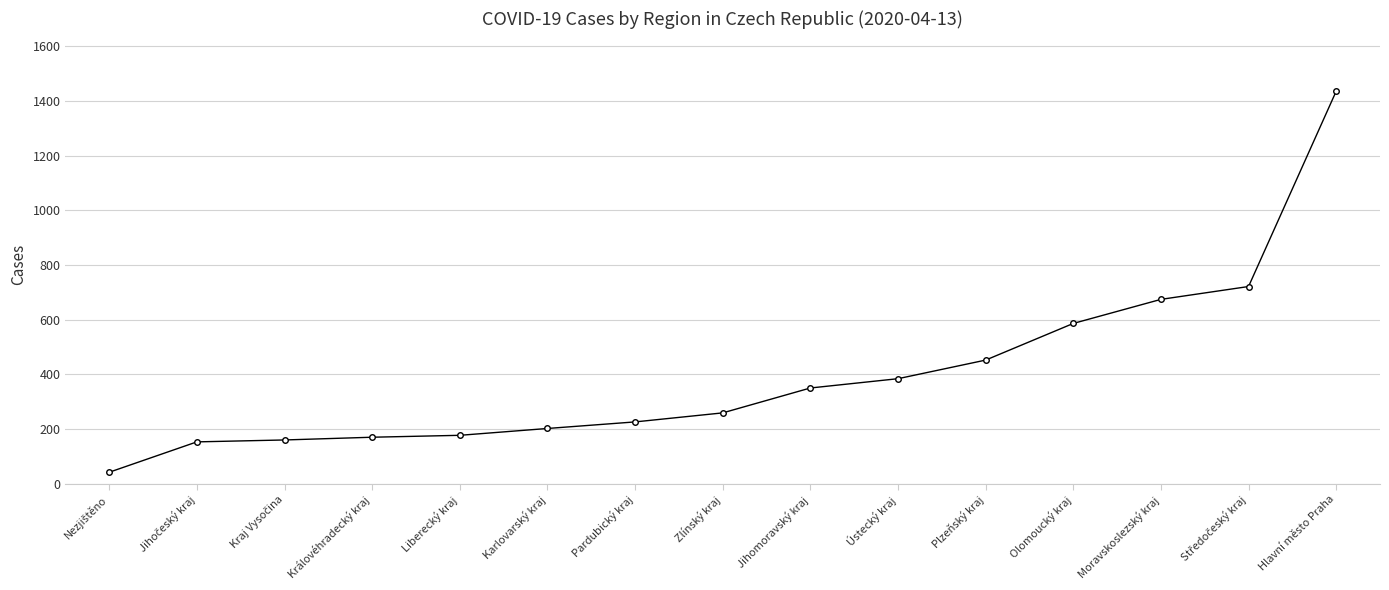

What is the ratio of the value at Jihomoravský kraj to the value at Karlovarský kraj?

1.7